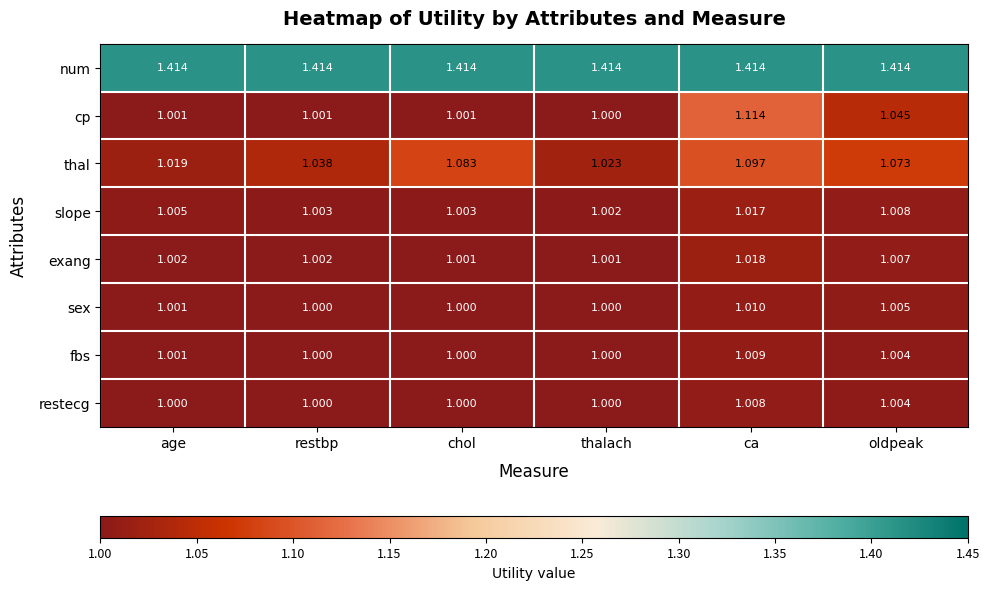

Which category has the highest value in the cp series?

ca